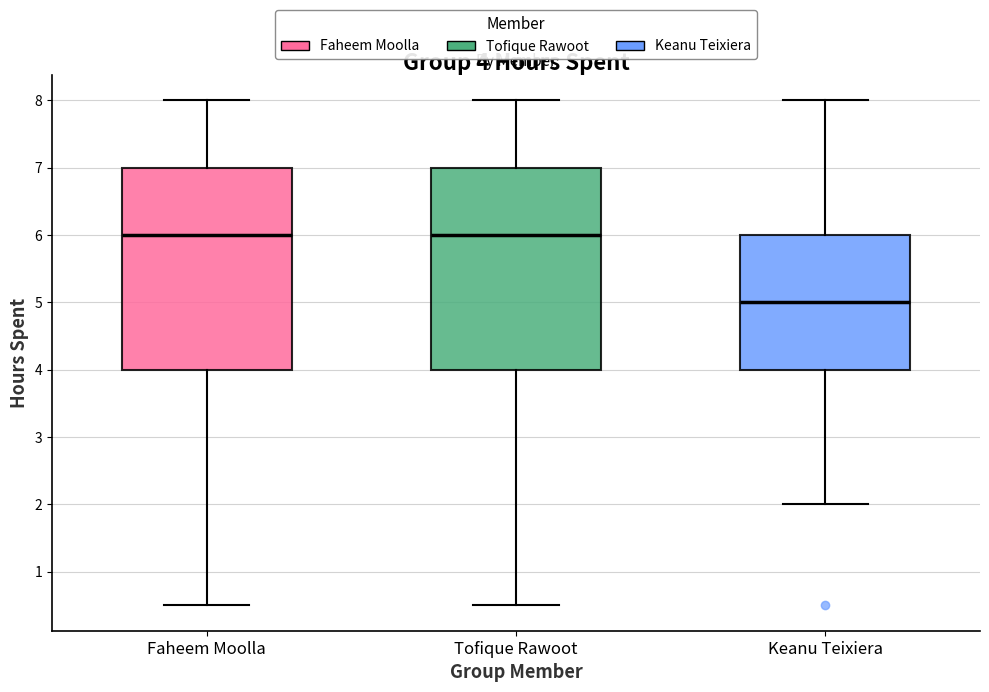

Which box has the lowest median line?

Keanu Teixiera